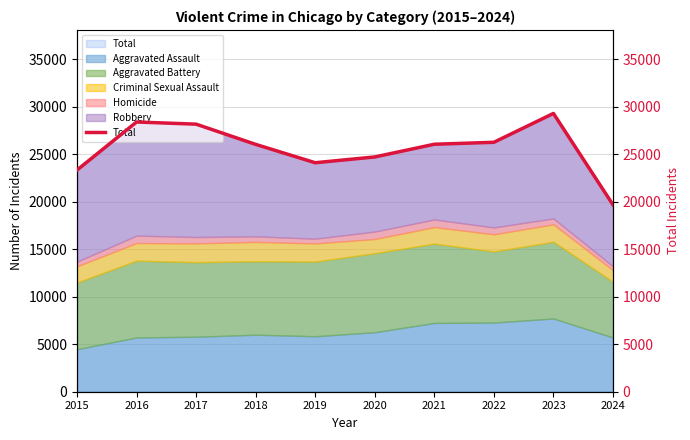

What is the value of the 8th point from the left?

26259